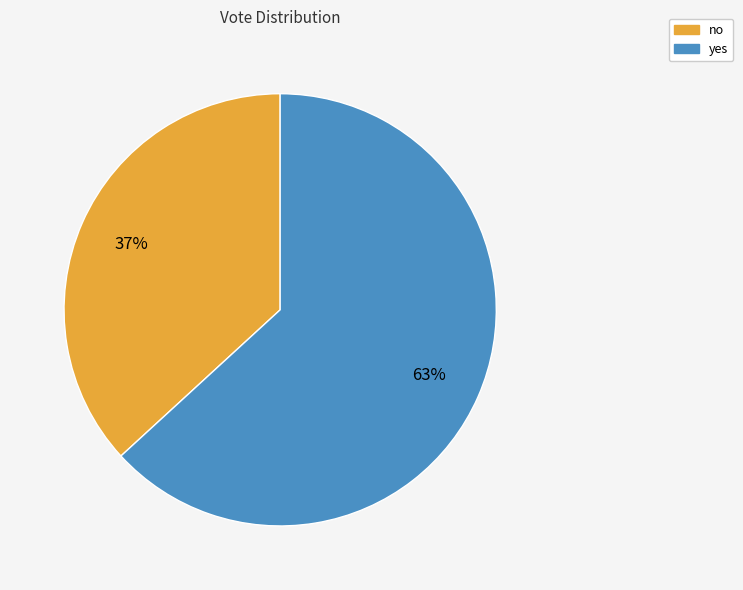

The yes slice represents 73% of the pie. True or false?

False